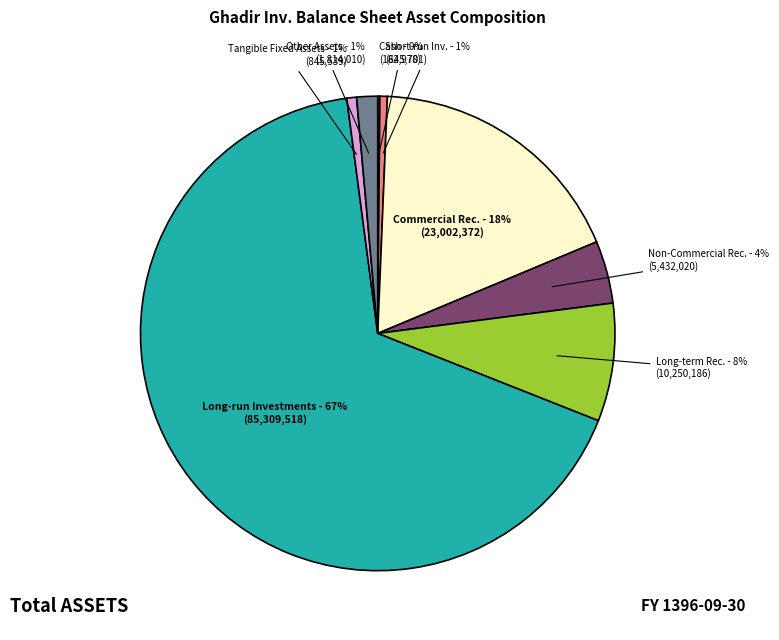

To the nearest percent, what portion does Non-Commercial Rec. represent?

4%